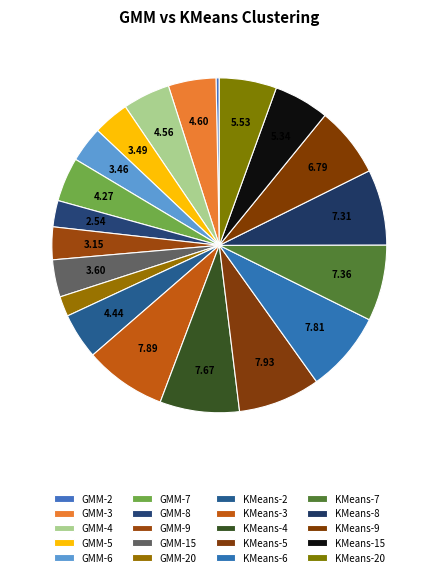

Rank the categories by value from lowest to highest.

GMM-2, GMM-20, GMM-8, GMM-9, GMM-6, GMM-5, GMM-15, GMM-7, KMeans-2, GMM-4, GMM-3, KMeans-15, KMeans-20, KMeans-9, KMeans-8, KMeans-7, KMeans-4, KMeans-6, KMeans-3, KMeans-5